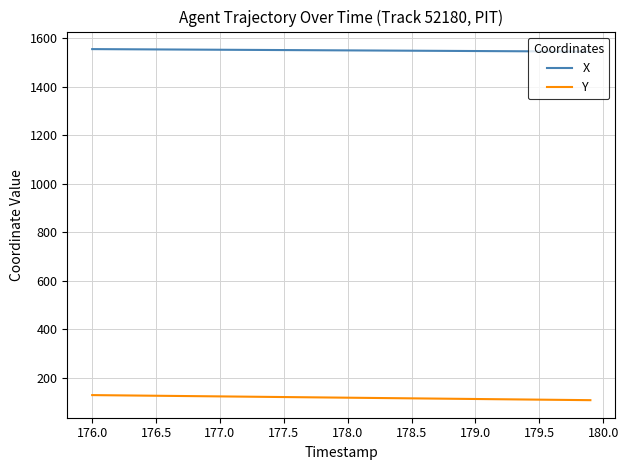

Count the number of data series in this chart.

2